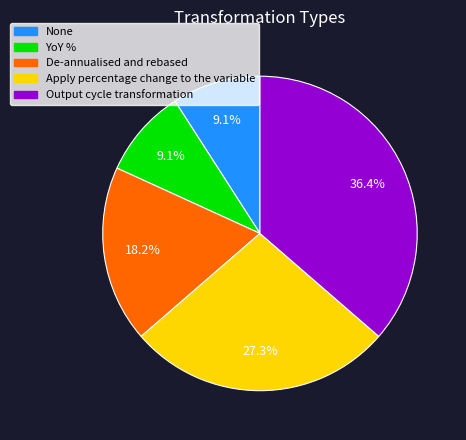

Which has a higher value, YoY % or De-annualised and rebased?

De-annualised and rebased